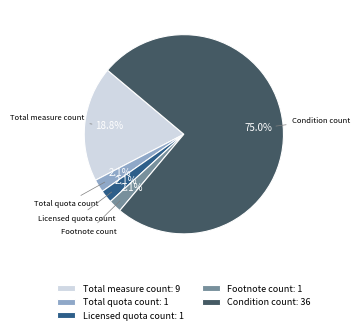

To the nearest percent, what is the difference between the largest and smallest slice percentages?

73%